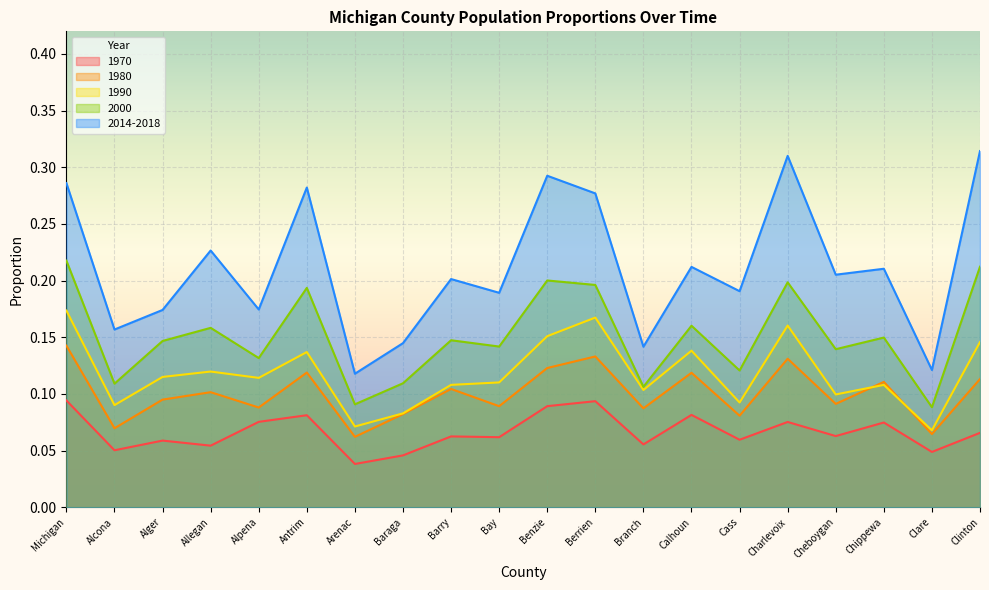

At which category is the sum across all series the highest?

Michigan